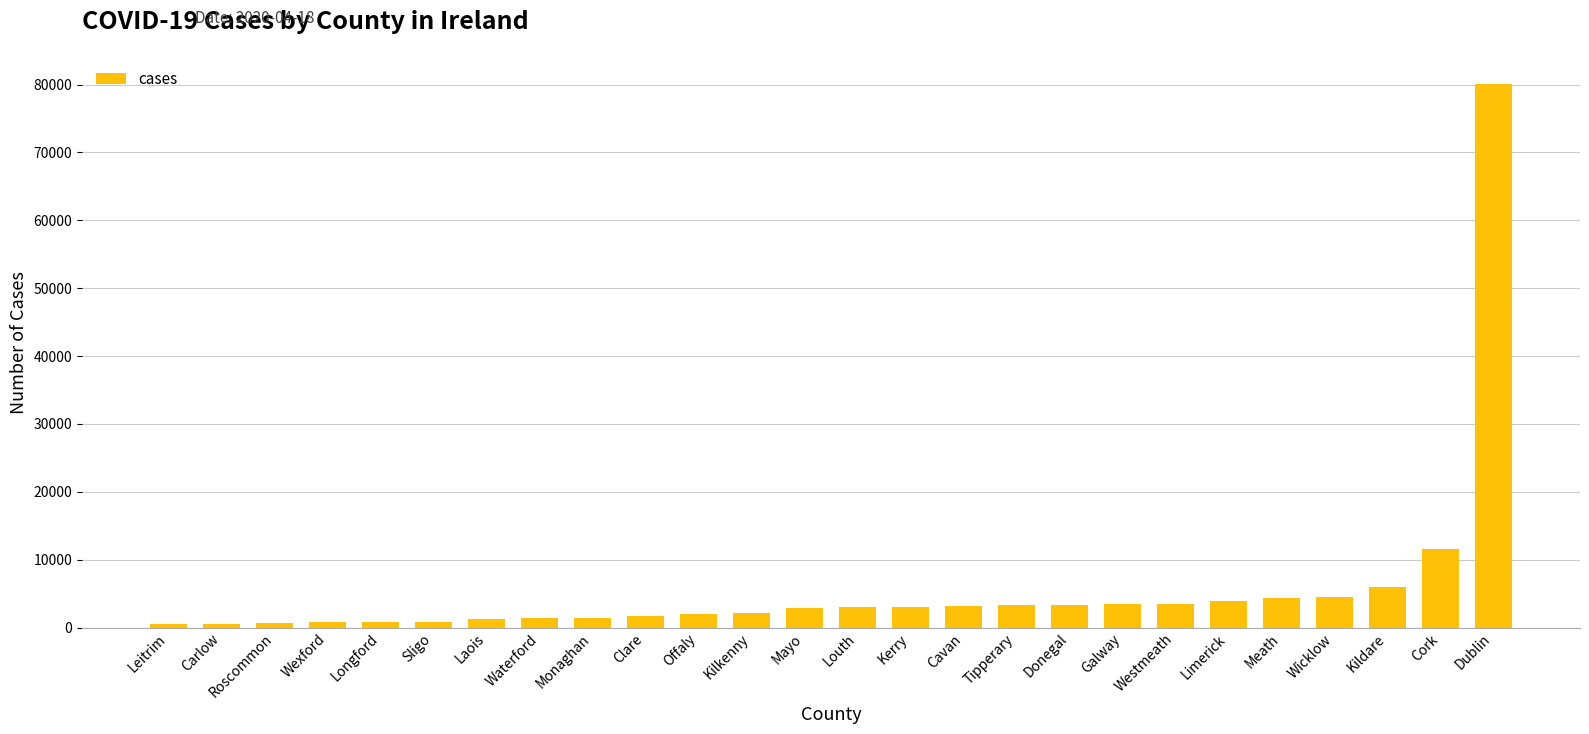

Approximately how many times larger is the value at Laois compared to Louth?

0.4